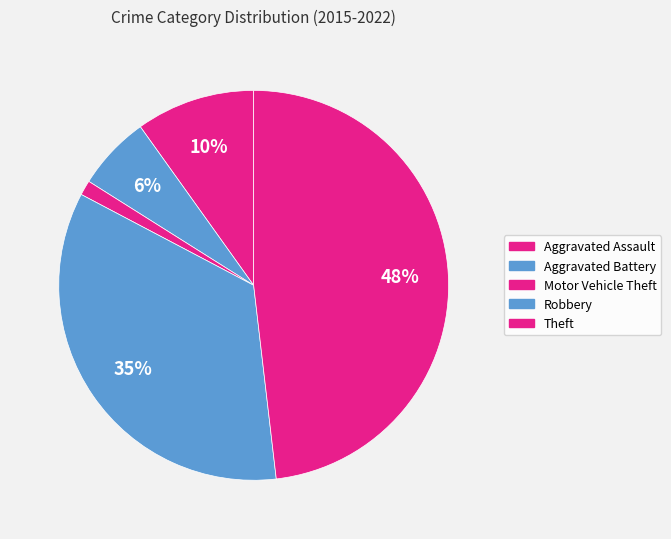

How many segments does this pie chart have?

5